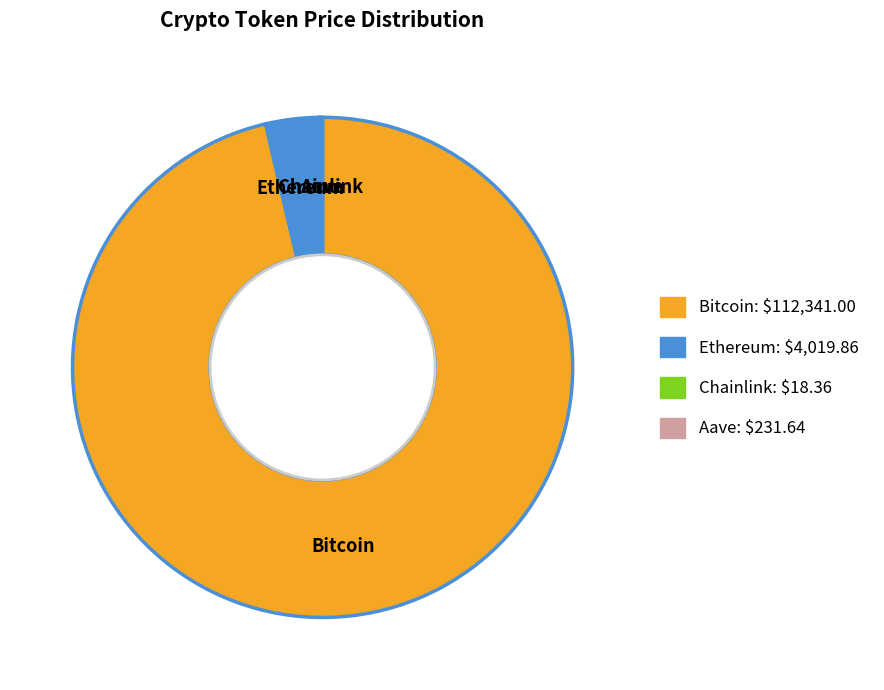

Is it true that Bitcoin is 89% of the pie?

False